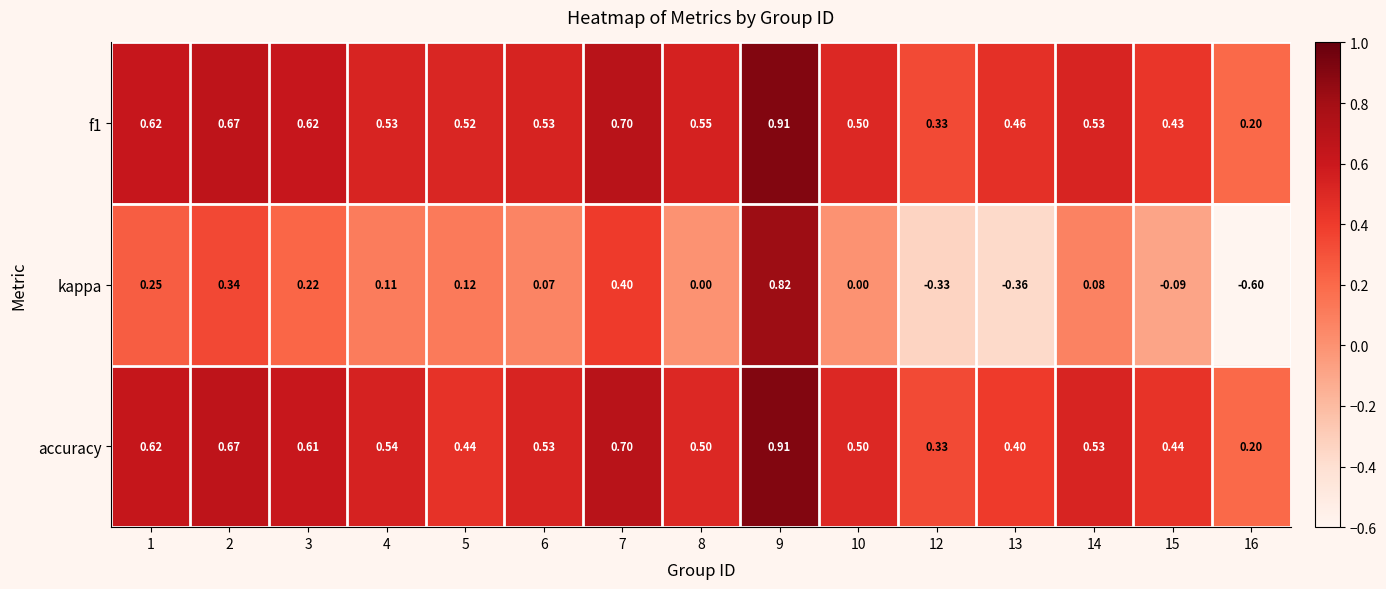

Which series has the largest range (max minus min)?

kappa